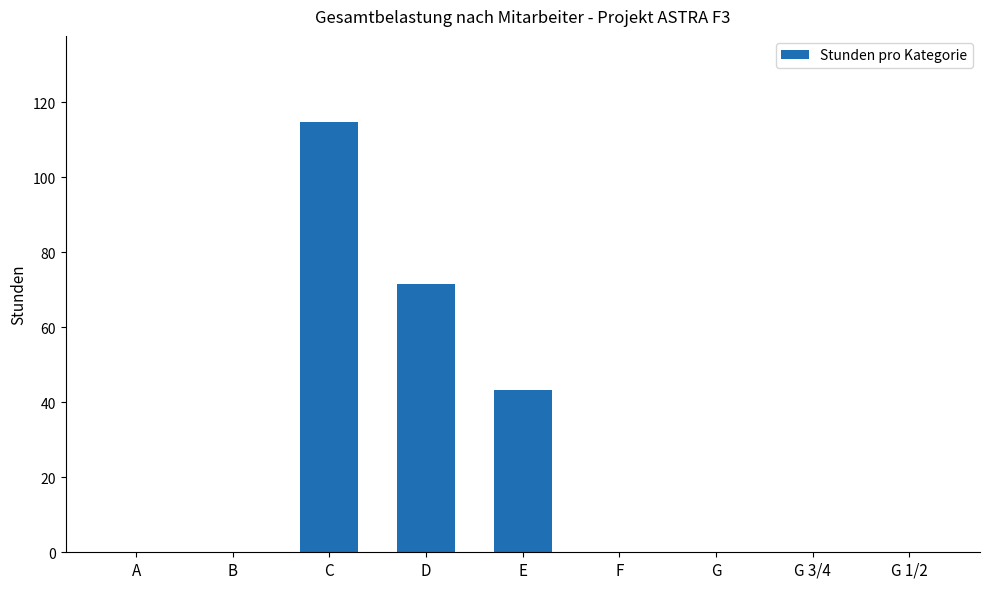

Approximately how many times larger is the value at D compared to C?

0.6